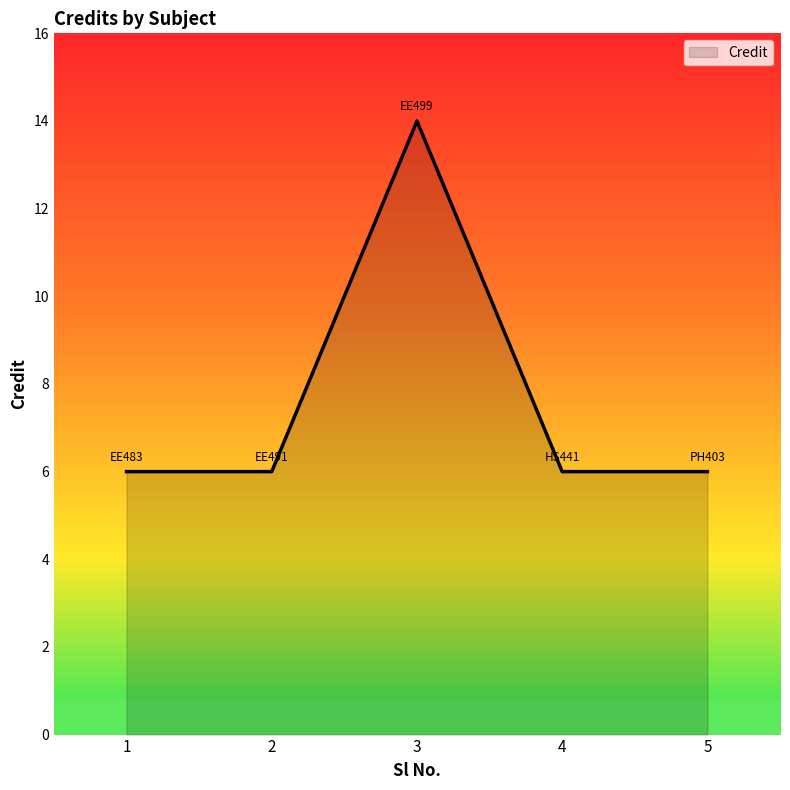

Reading right to left, list all the values displayed in this chart.

5=6	4=6	3=14	2=6	1=6